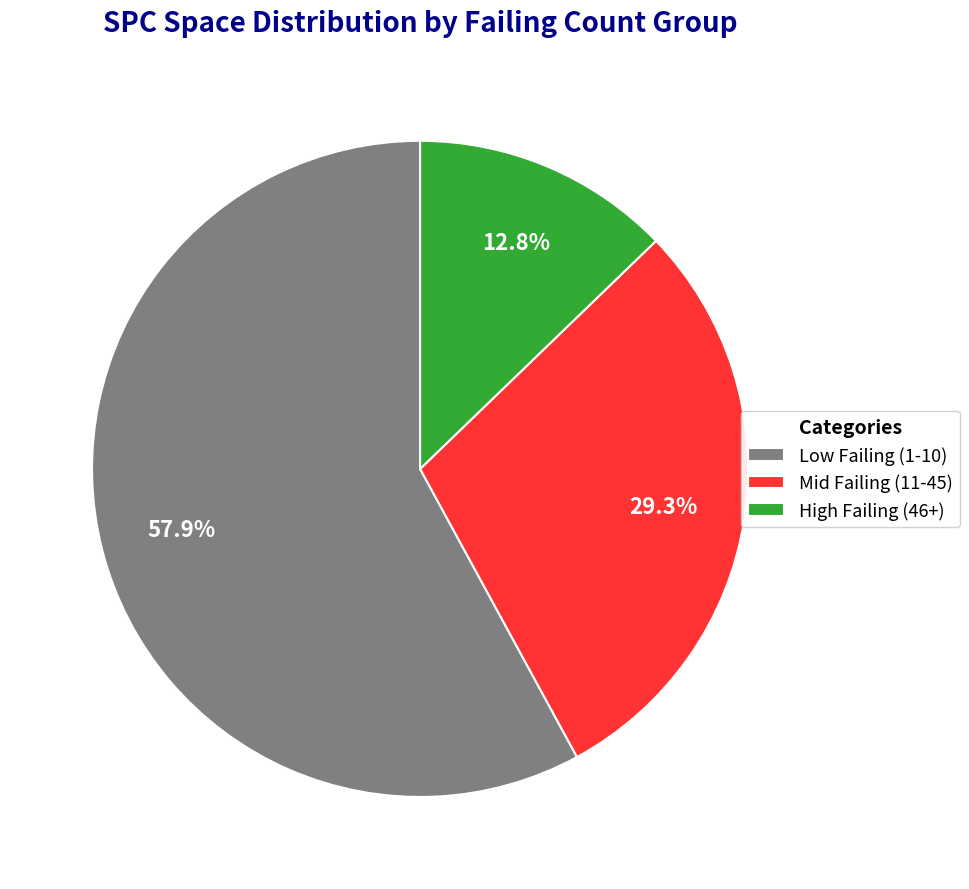

Is there any slice that represents more than half of the pie?

Yes